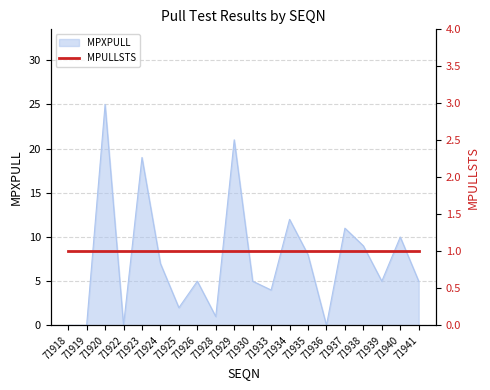

Where is the first local maximum?

71920